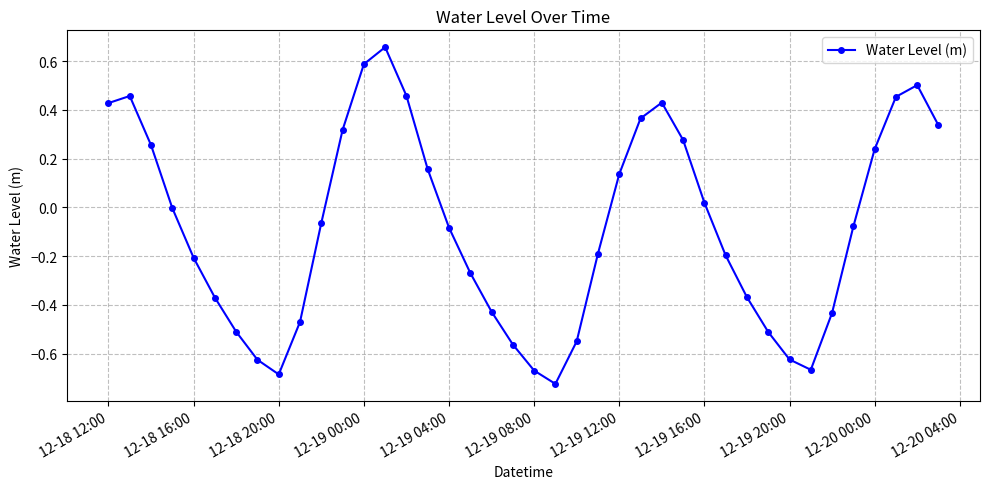

What is the difference between the second highest and minimum values?

1.3